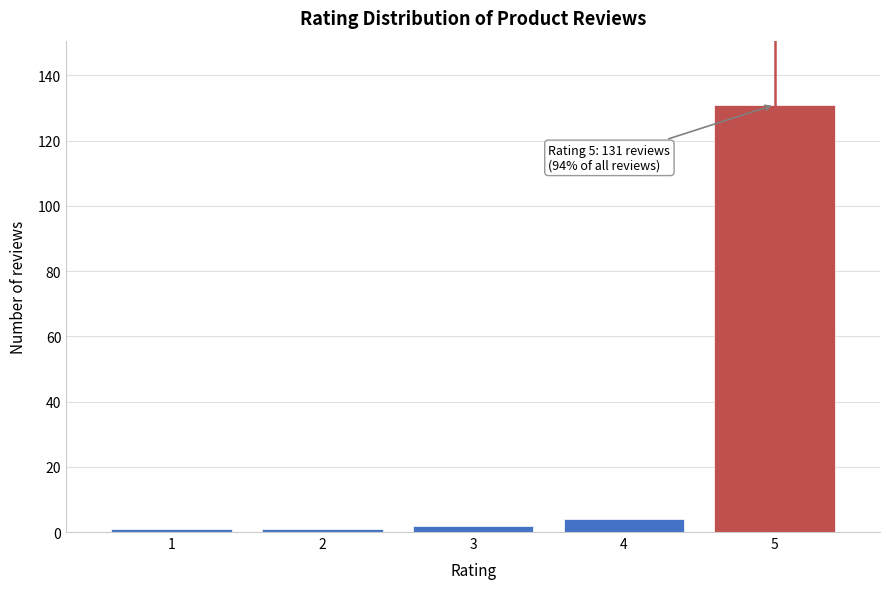

Reading left to right, transcribe all the data shown in this chart.

1	1	2	4	131